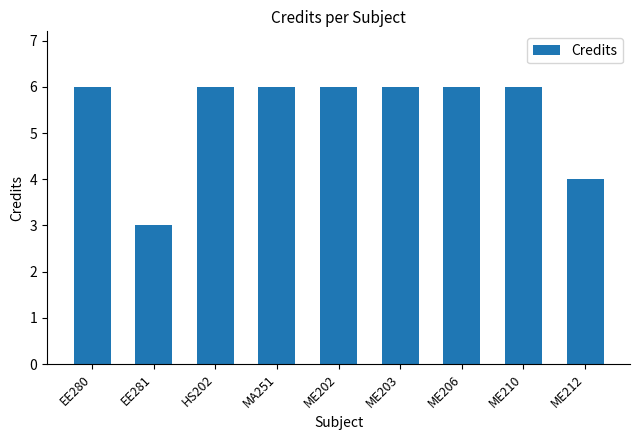

How many values are between 6 and 7?

7